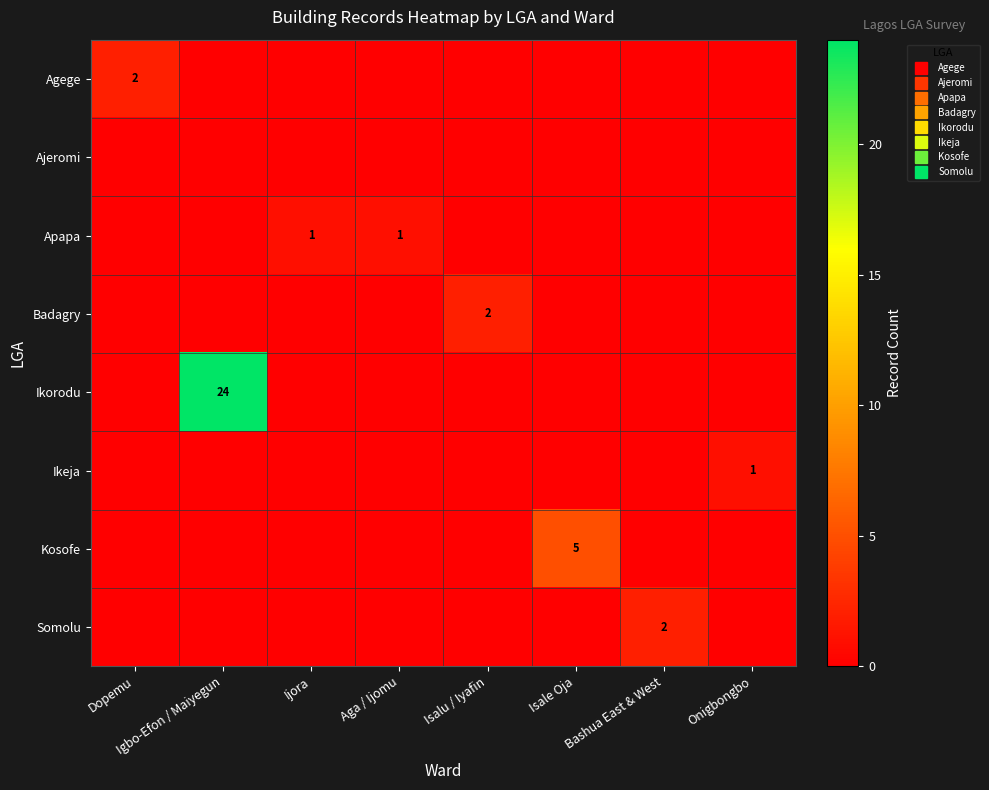

Rank the series by their maximum value, from highest to lowest.

Ikorodu, Kosofe, Agege, Badagry, Somolu, Apapa, Ikeja, Ajeromi